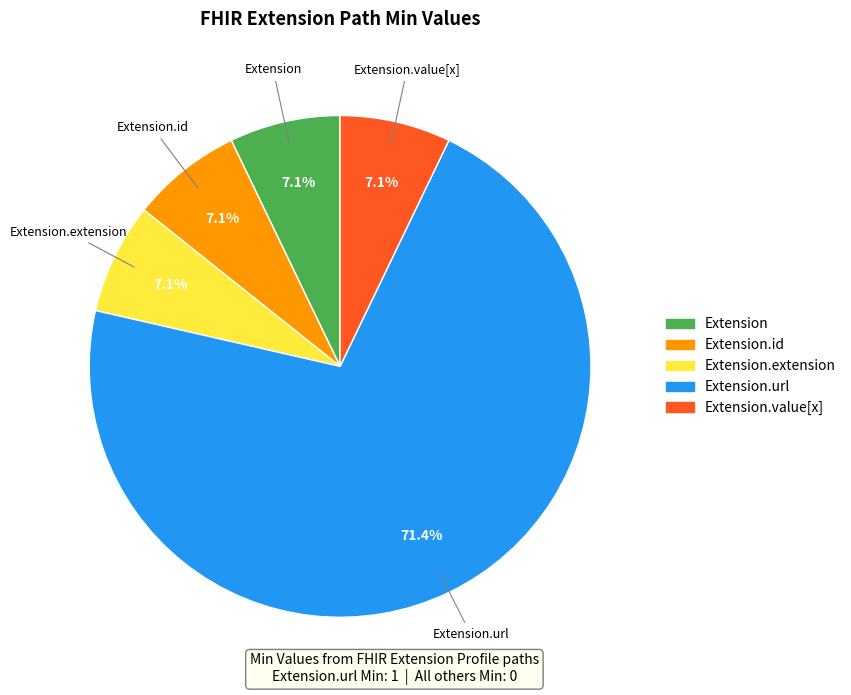

Is there any slice that represents more than half of the pie?

Yes